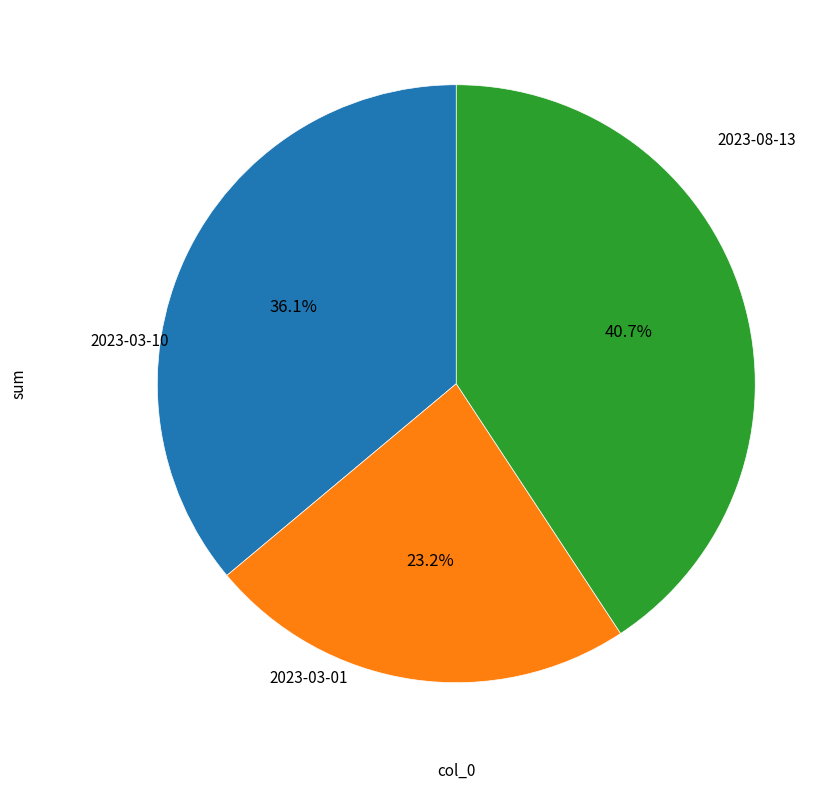

Is there a majority slice in this chart?

No